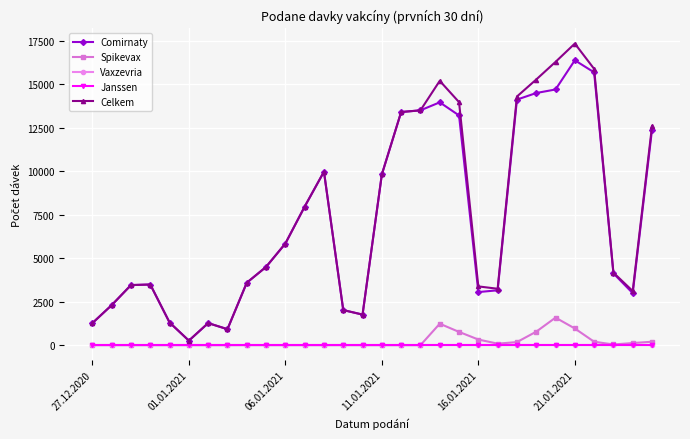

Does the chart have visible grid lines?

Yes